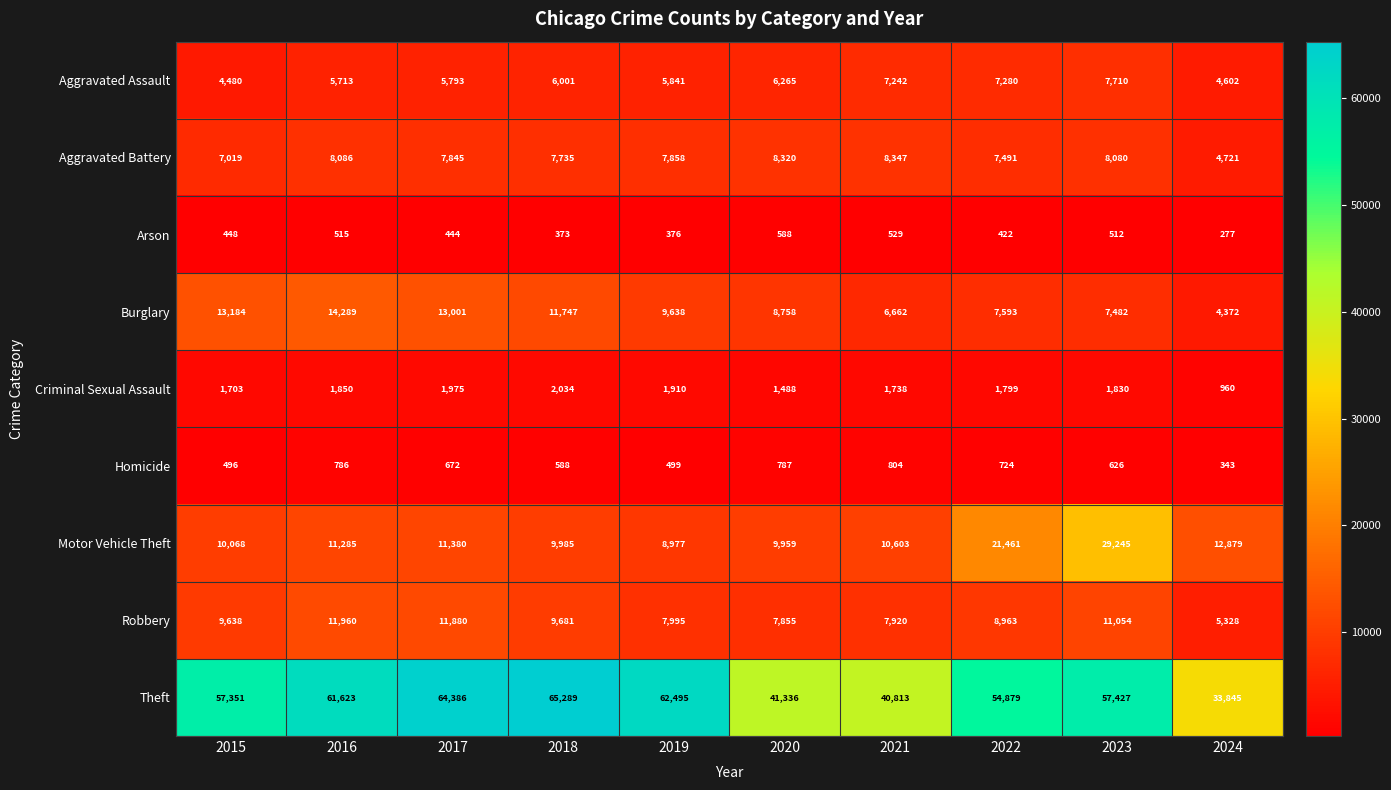

The value of Burglary at 2021 is 10010. True or false?

False